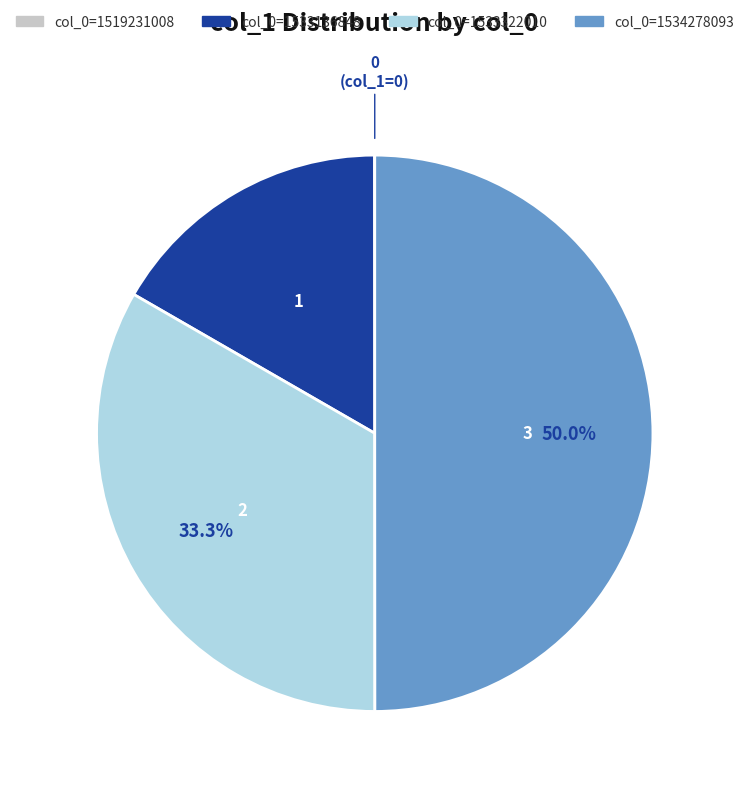

What portion of the pie excludes col_0=1533136848?

83.3%